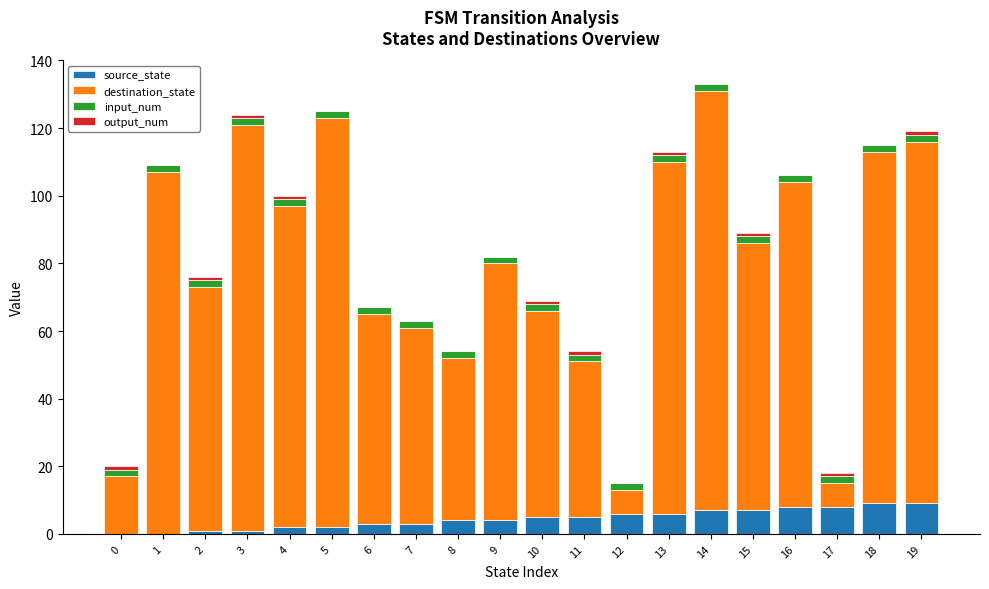

Does the chart contain stacked bars?

Yes